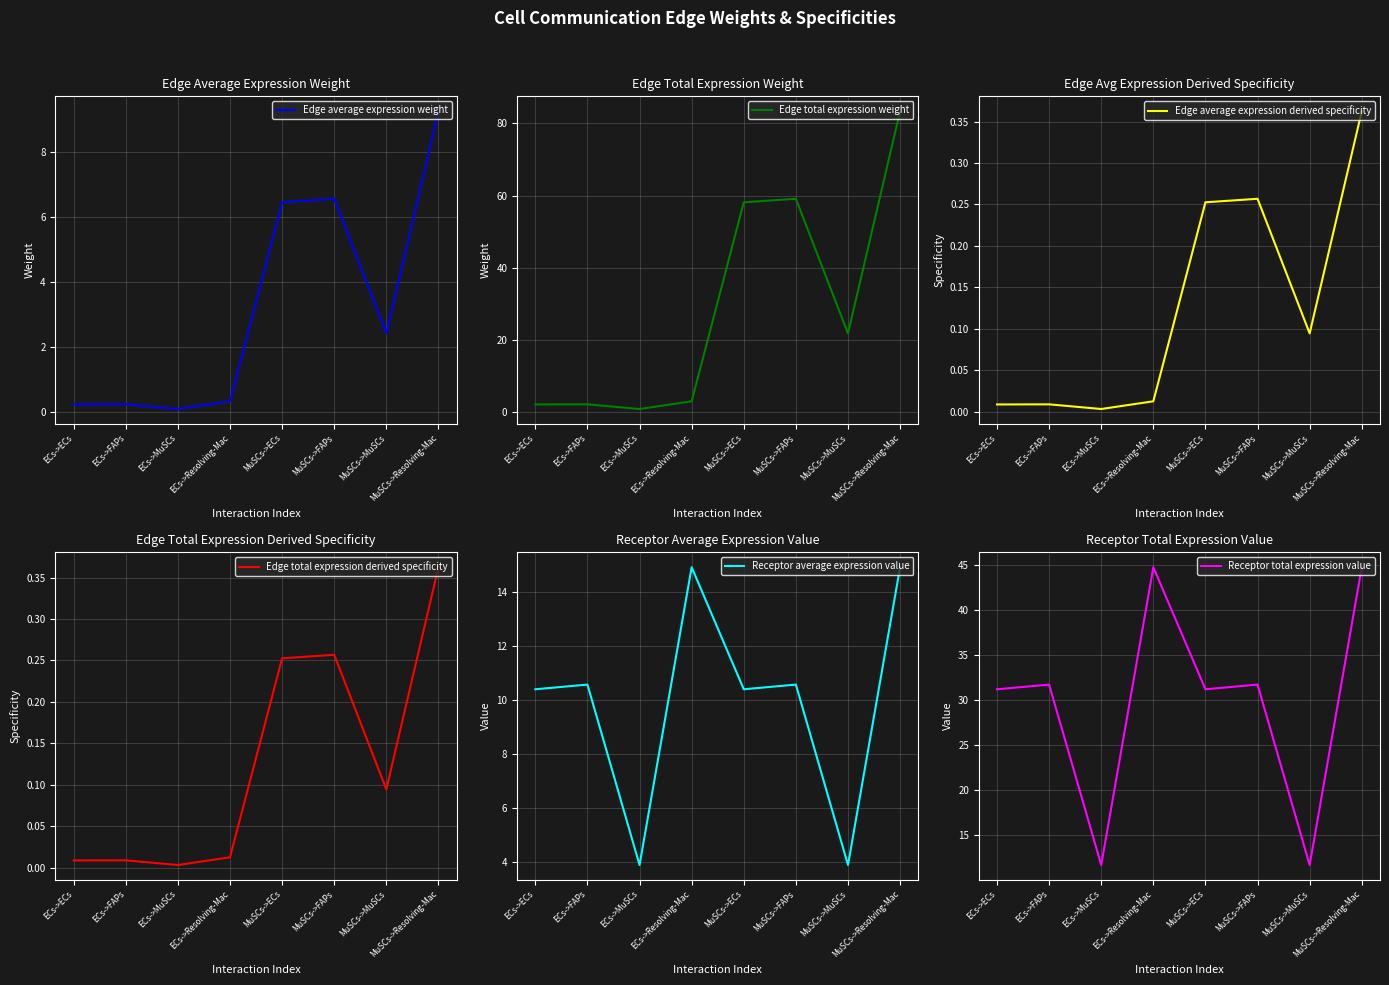

What is the label of the 5th point from the right?

ECs->Resolving-Mac